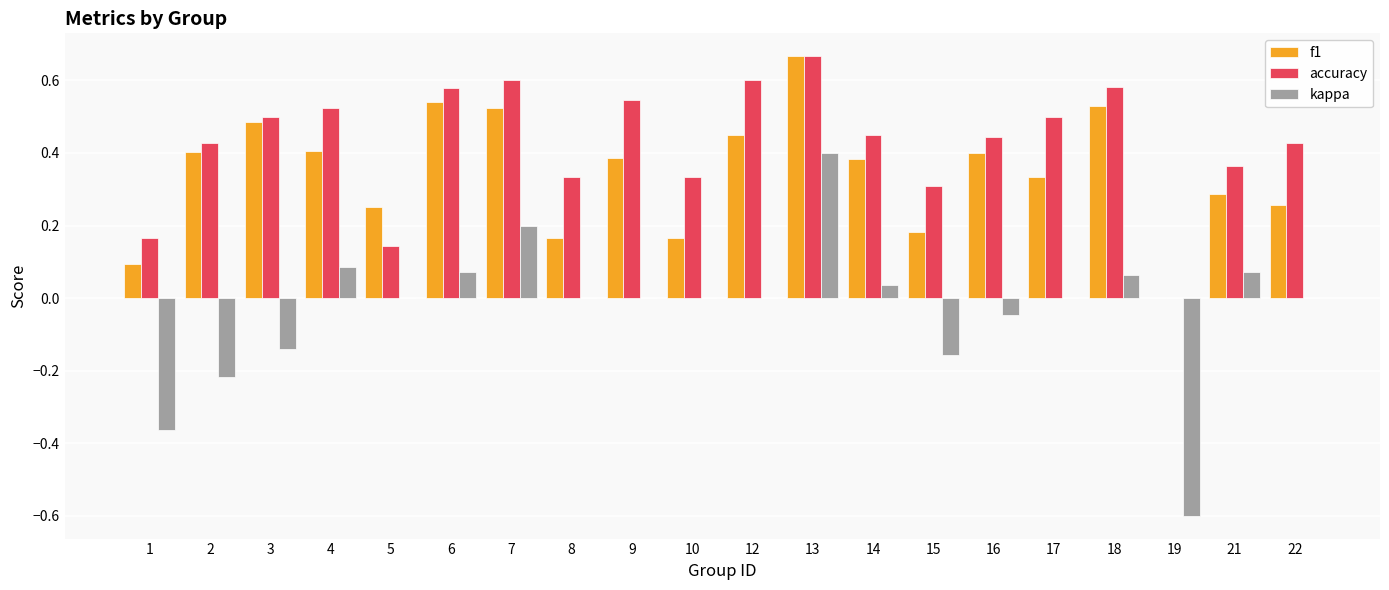

The value of f1 at 2 is 0.4. True or false?

True